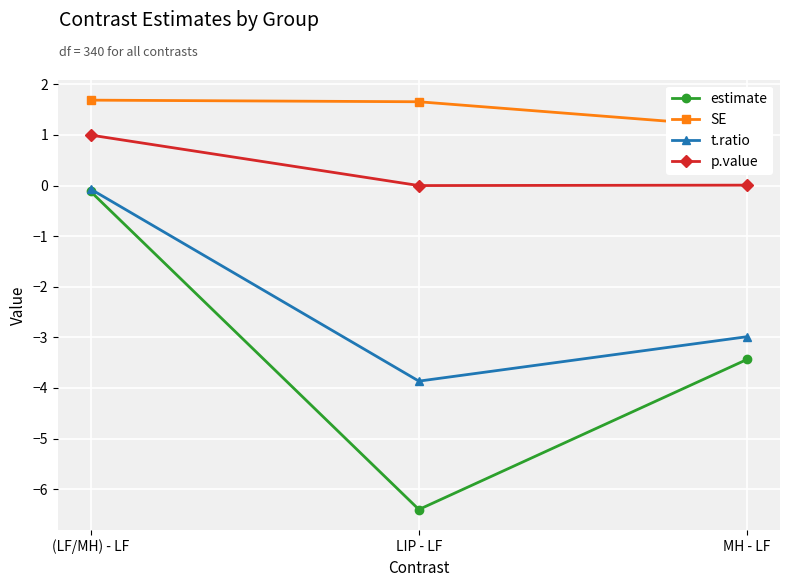

What is the difference between the maximum and minimum values in the t.ratio series?

3.8